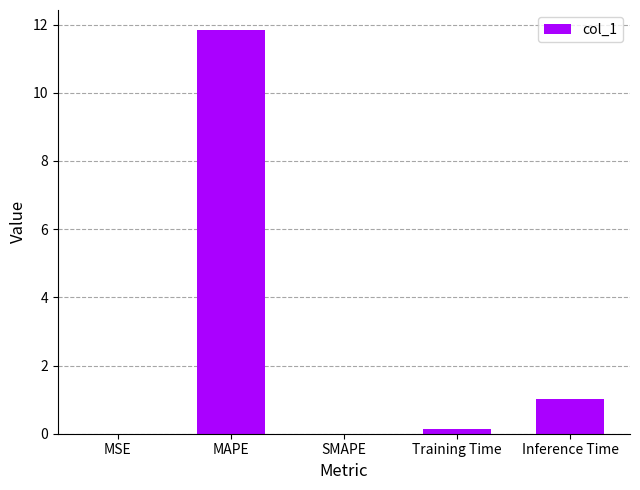

The chart shows a value of 0.0 at SMAPE. True or false?

True